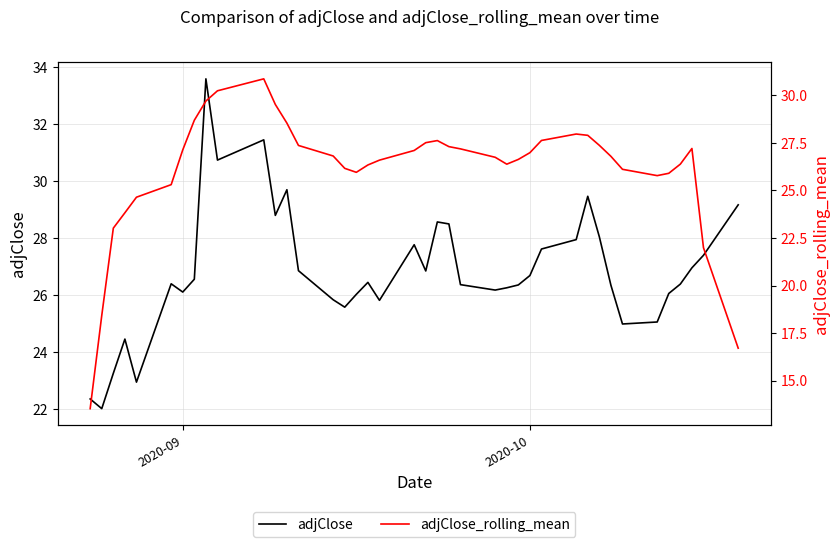

Reading left to right, what are all the values shown in this chart?

adjClose: 22.4	22.0	23.3	24.5	23.0	26.4	26.1	26.6	33.6	30.8	31.5	28.8	29.7	26.9	25.9	25.6	26.0	26.5	25.8	27.8	26.9	28.6	28.5	26.4	26.2	26.3	26.4	26.7	27.6	28.0	29.5	28.1	26.4	25.0	25.1	26.1	26.4	27.0	27.4	29.2
adjClose_rolling_mean: 13.5	18.4	23.0	23.8	24.6	25.3	27.1	28.7	29.7	30.2	30.9	29.5	28.5	27.4	26.8	26.2	26.0	26.3	26.6	27.1	27.5	27.6	27.3	27.2	26.7	26.4	26.6	27.0	27.6	28.0	27.9	27.4	26.8	26.1	25.8	25.9	26.4	27.2	22.0	16.7